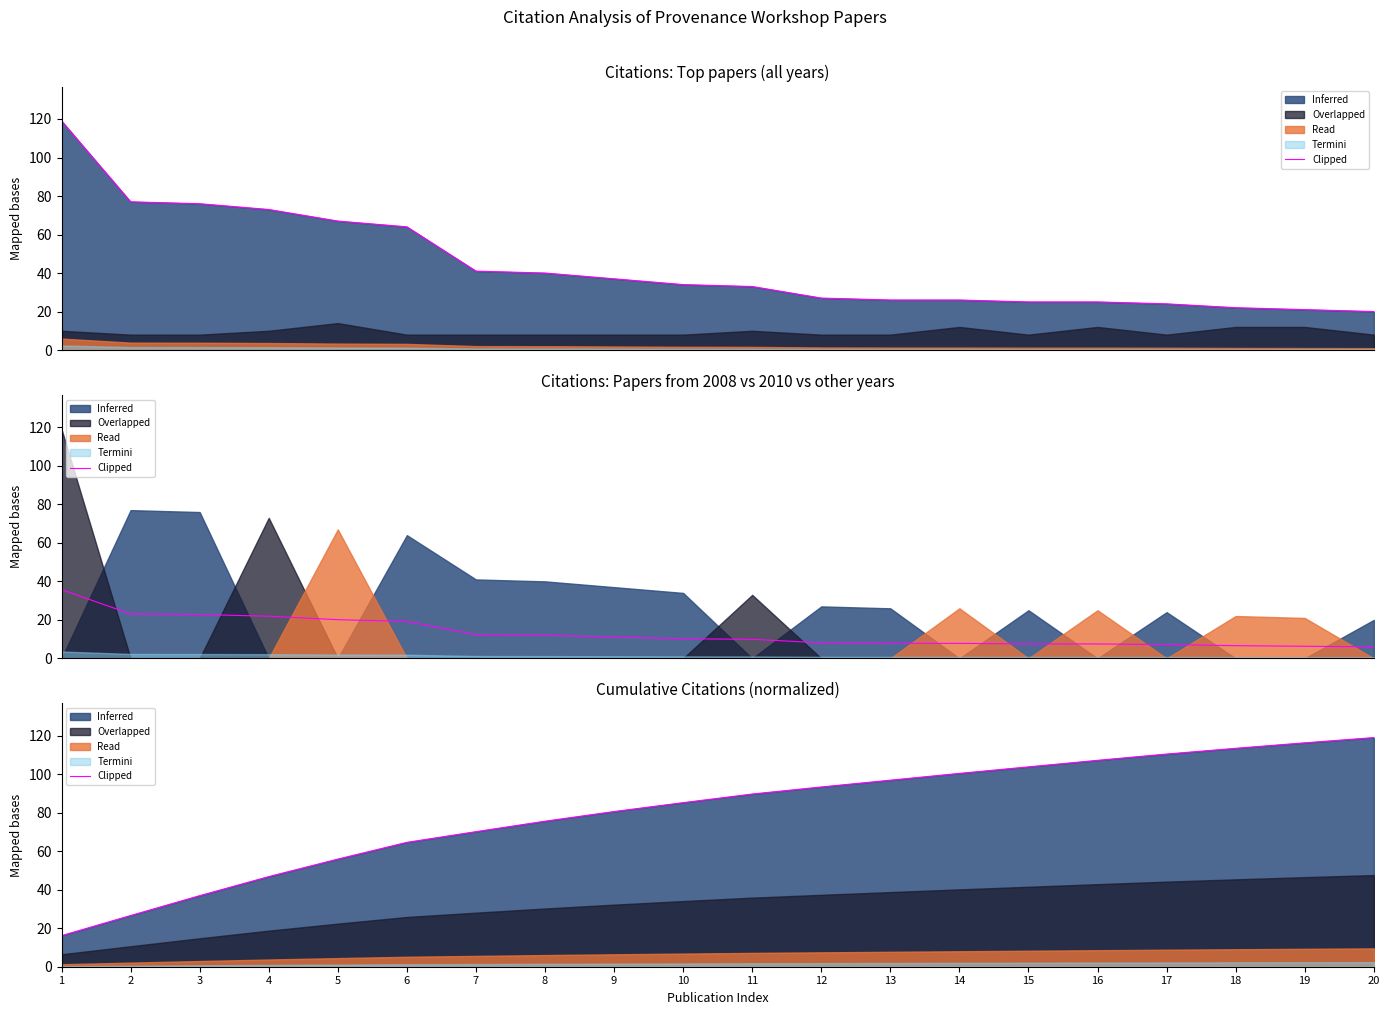

Where does the data first go above 89?

11